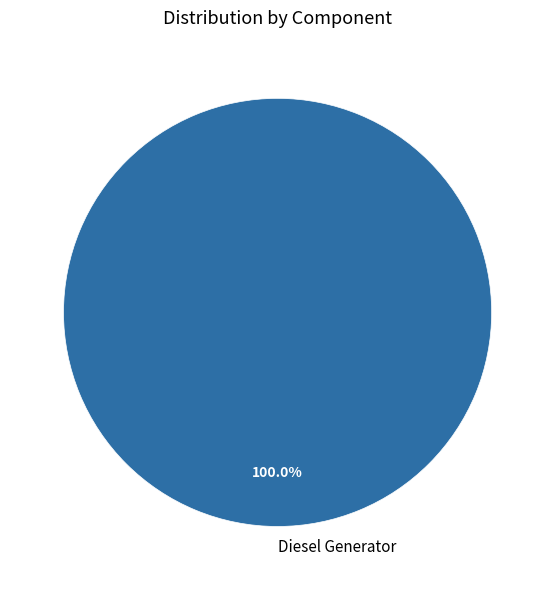

Is there a majority slice in this chart?

Yes